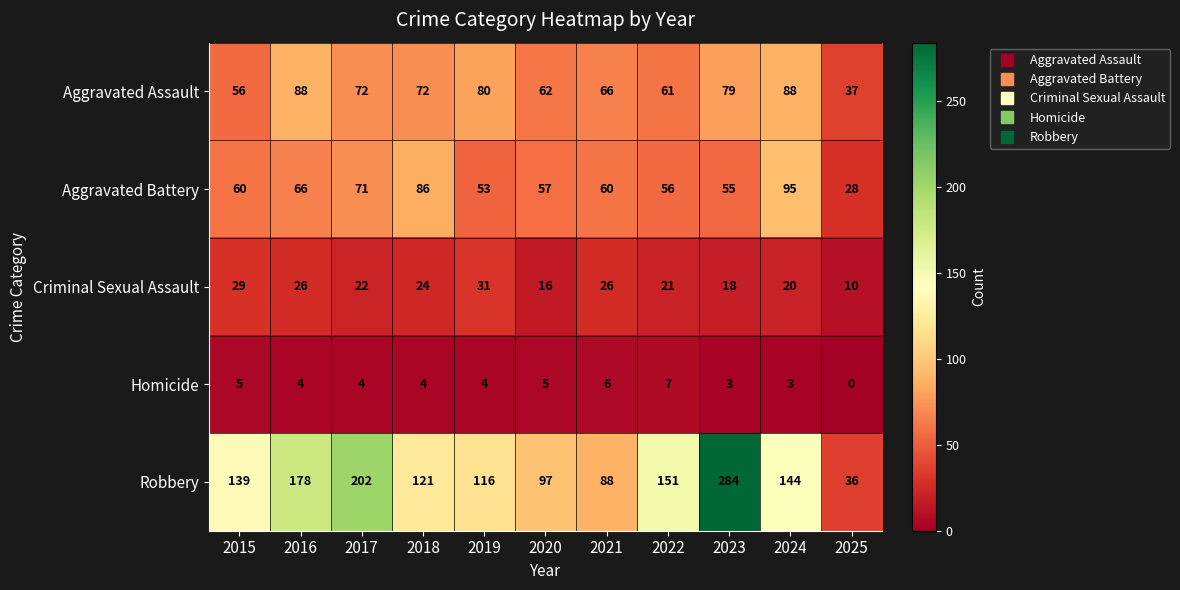

Where is Aggravated Assault nearest to the value 62?

2020